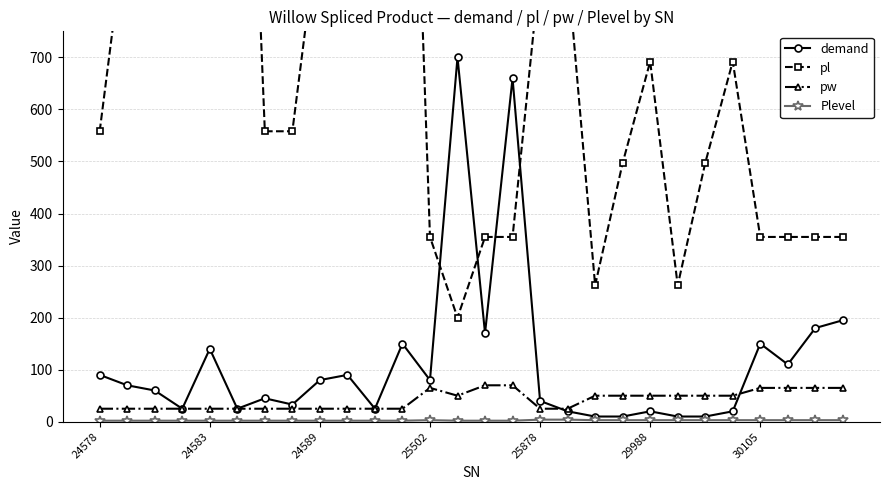

How many lines are shown in the chart?

4